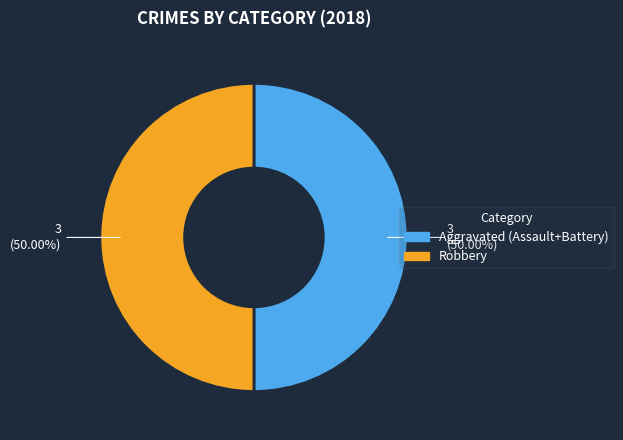

Do Aggravated (Assault+Battery) and Robbery together represent more than half of the pie?

Yes